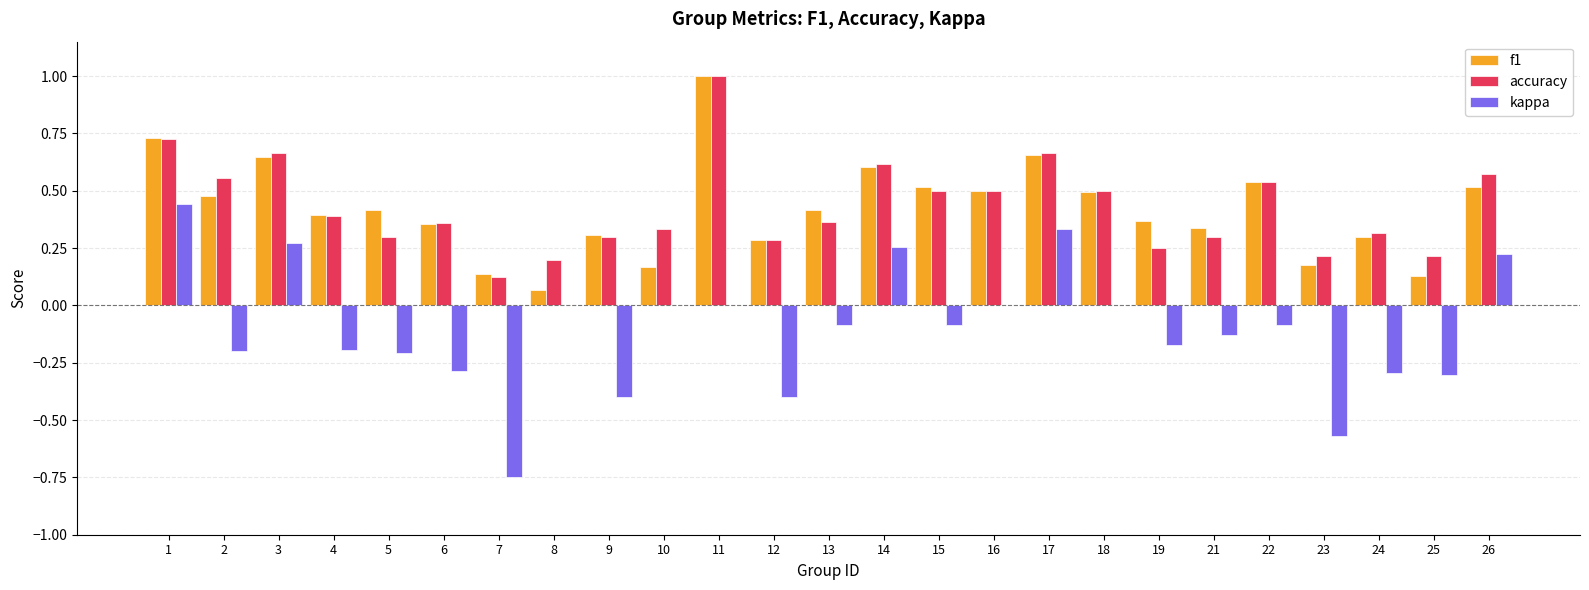

Is the value of accuracy at 15 greater than the value of kappa at 16?

Yes